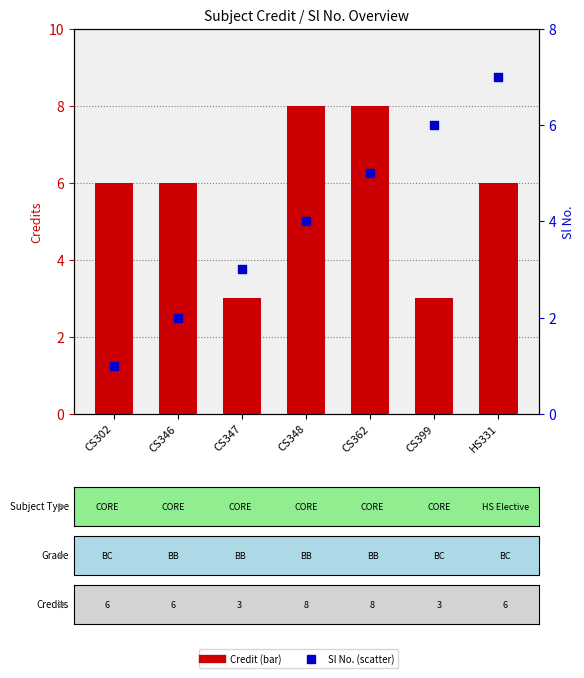

At which category is the sum across all series the highest?

CS362